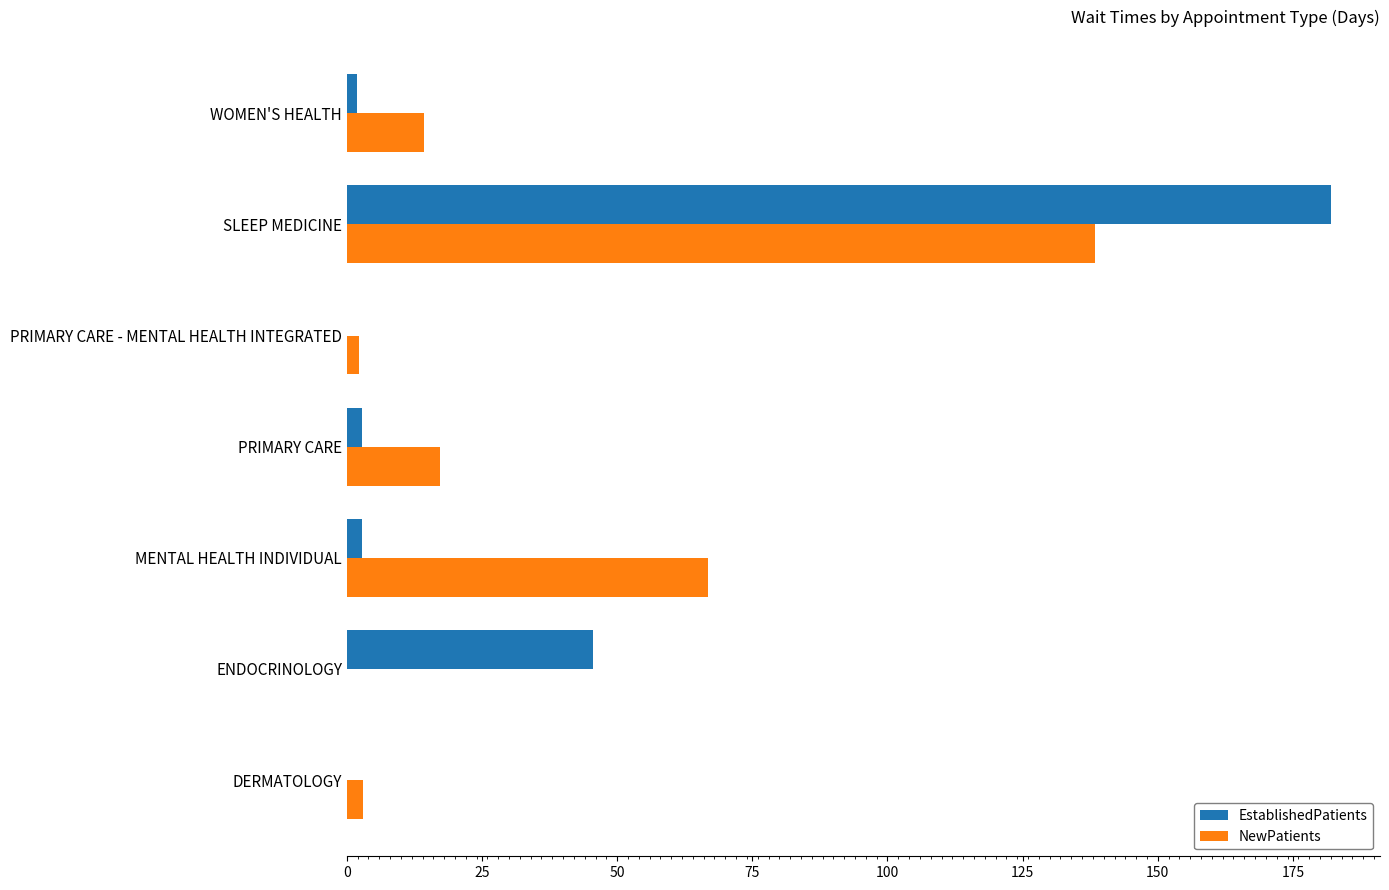

Between ENDOCRINOLOGY and MENTAL HEALTH INDIVIDUAL, which series saw the biggest shift?

NewPatients